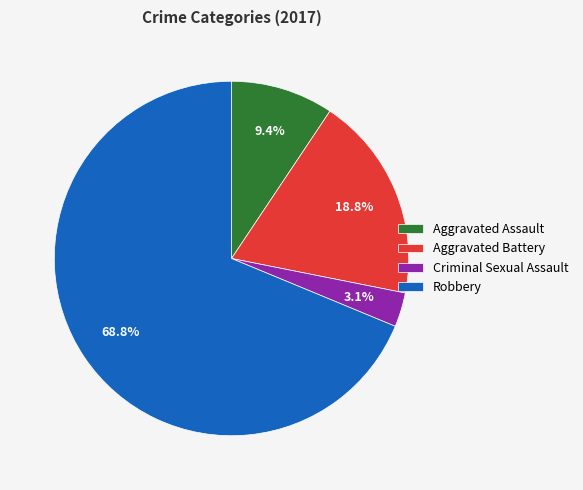

Rank the categories by value from lowest to highest.

Criminal Sexual Assault, Aggravated Assault, Aggravated Battery, Robbery